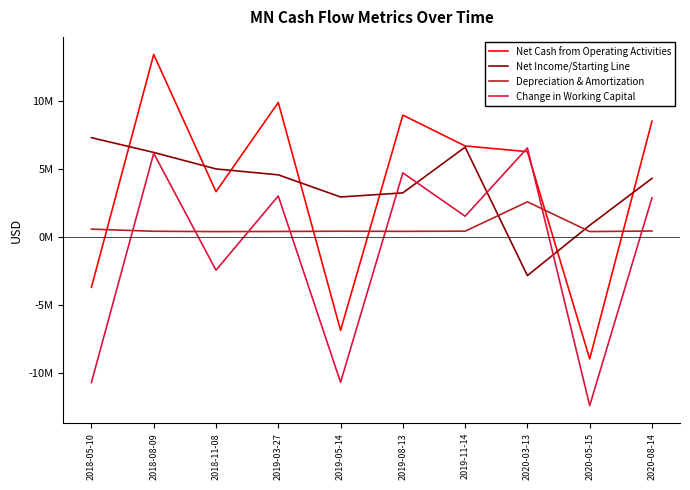

Does the chart have visible grid lines?

No